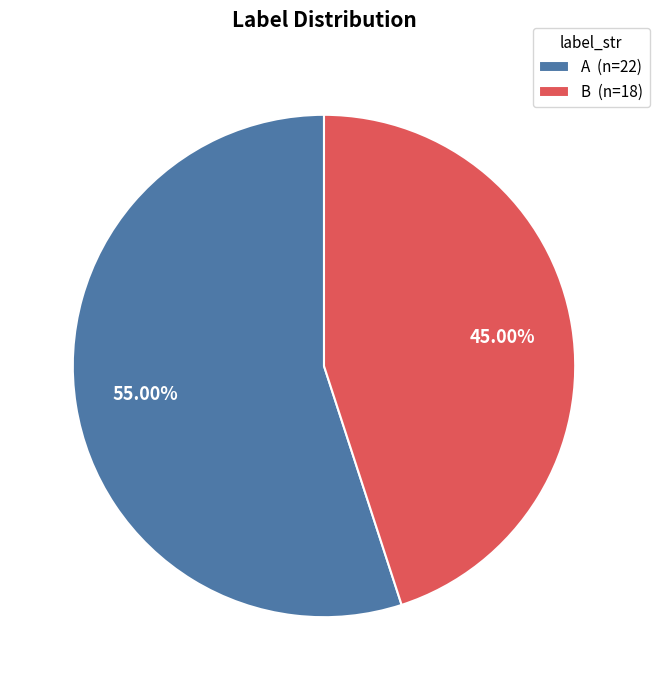

What is the ratio of the value at B to the value at A?

0.8